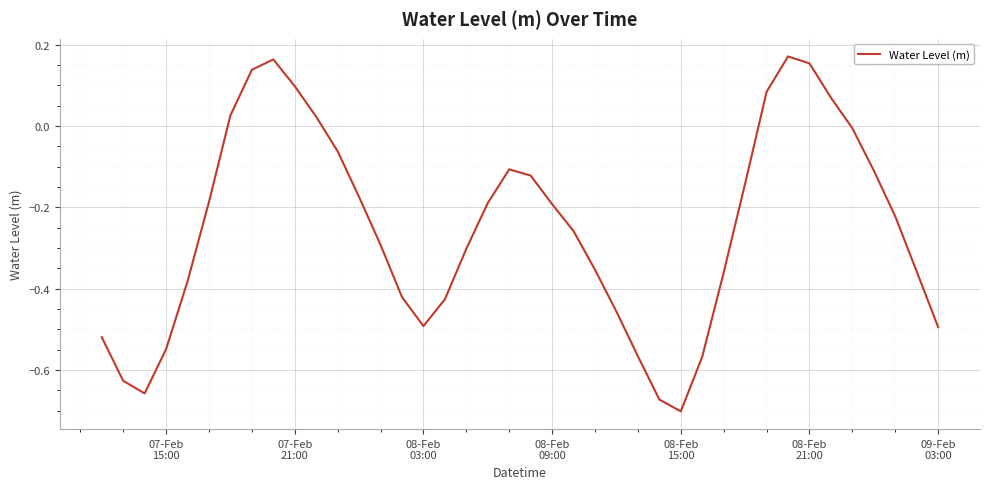

What is the difference between the maximum and minimum values?

0.9